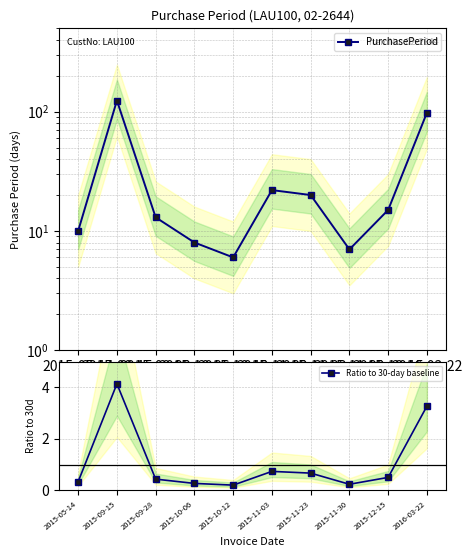

List the labels in order of Ratio to 30-day baseline value, smallest first.

2015-10-12, 2015-11-30, 2015-10-06, 2015-05-14, 2015-09-28, 2015-12-15, 2015-11-23, 2015-11-03, 2016-03-22, 2015-09-15